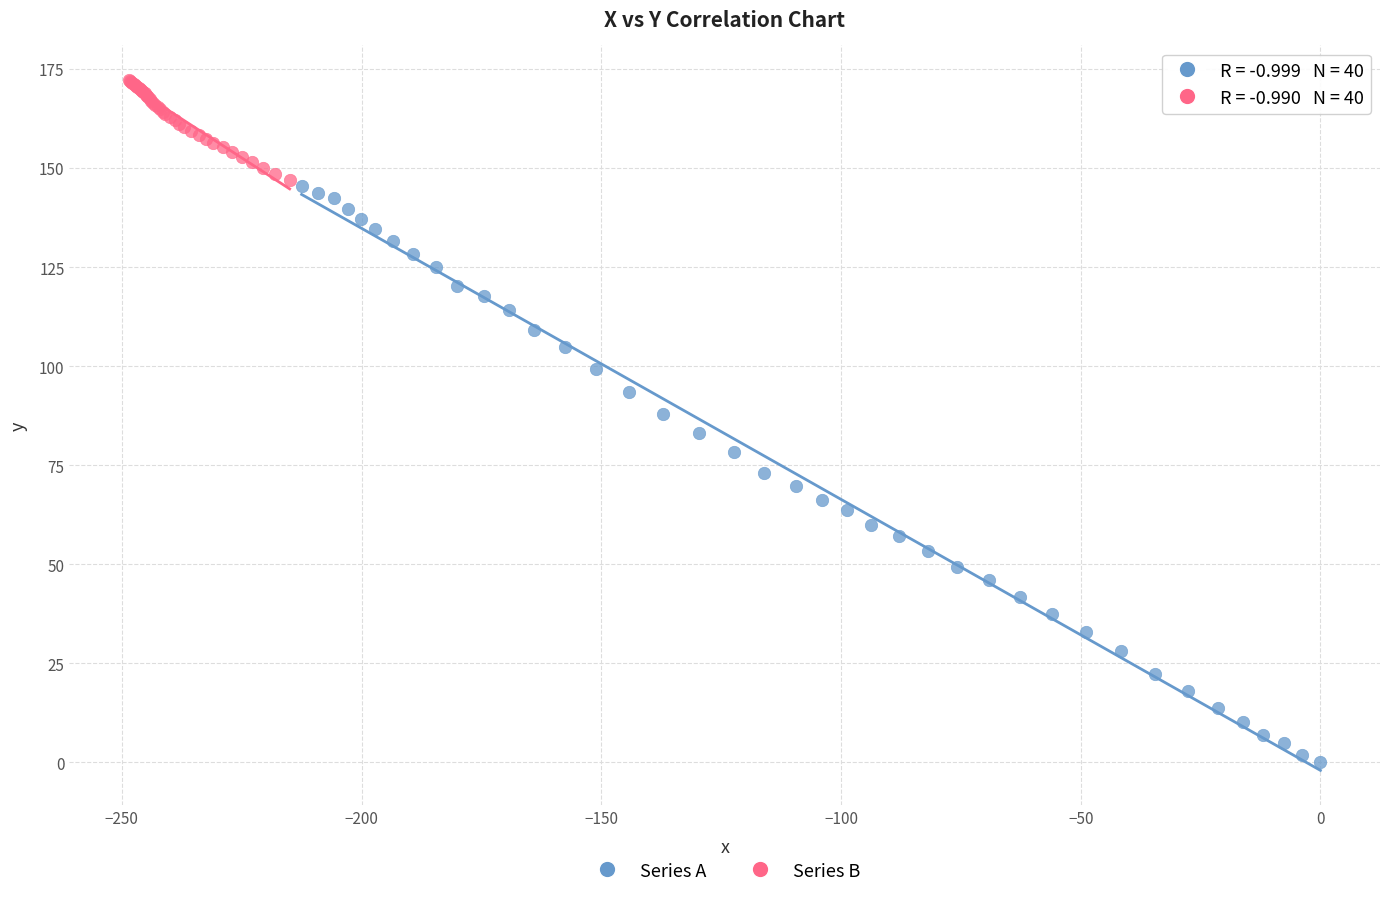

What are all the series names shown in the legend?

Series A, Series B